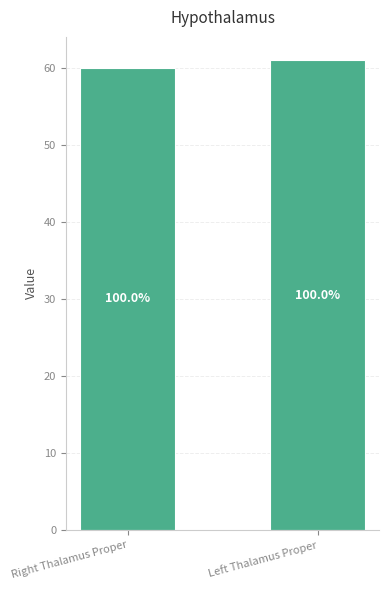

What is the minimum value shown in the chart?

60